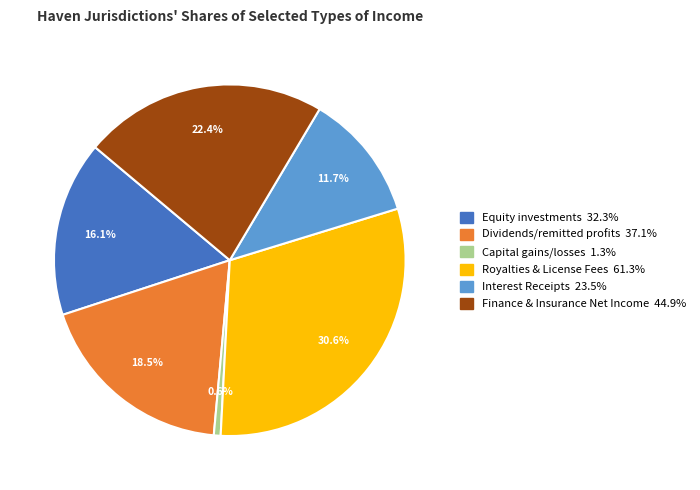

Count the number of slices in the pie.

6